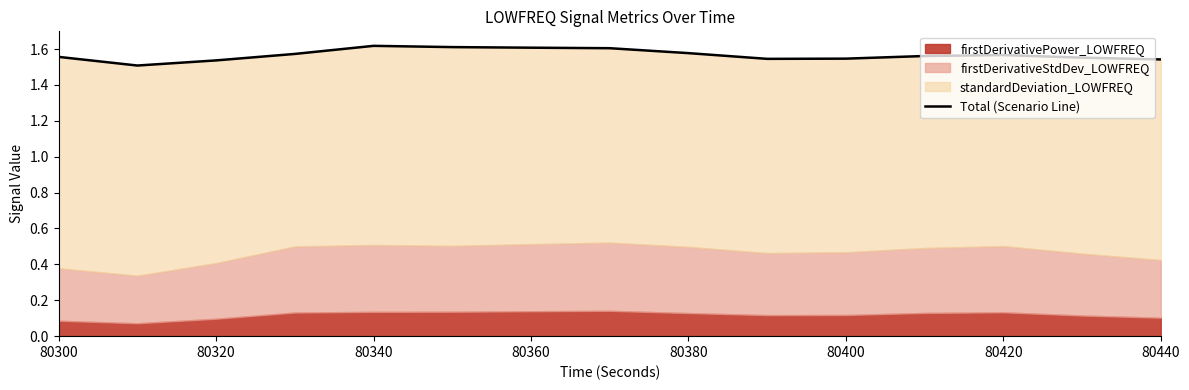

What is the sum of all values?

23.5